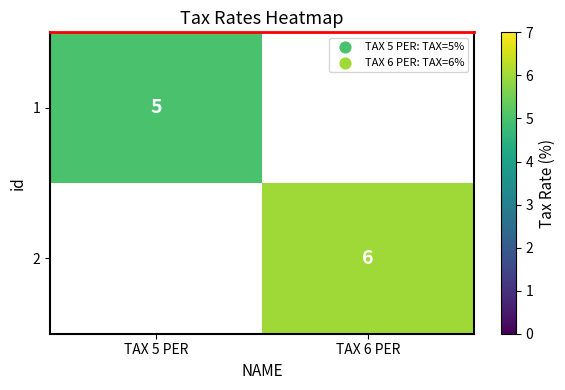

Is the value of 1 at TAX 5 PER greater than the value of 2 at TAX 6 PER?

No